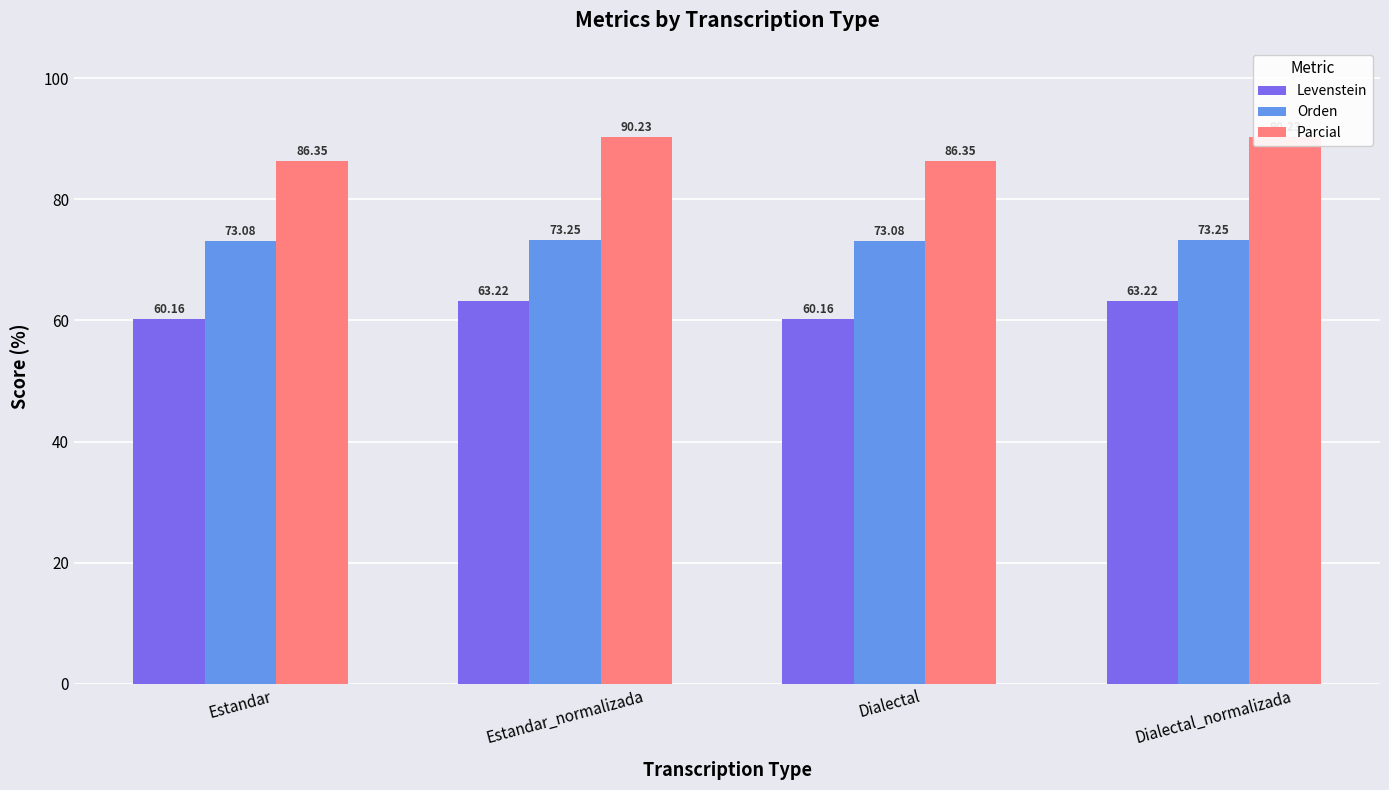

Is the value of Levenstein at Estandar greater than the value of Parcial at Dialectal_normalizada?

No